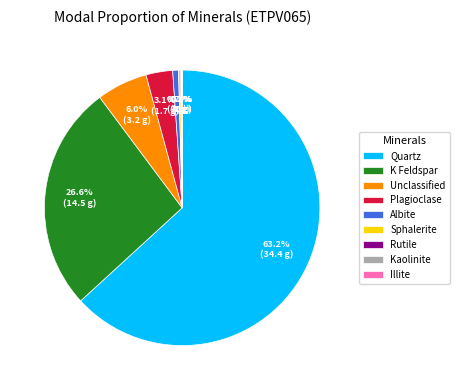

What is the largest slice in the pie chart?

Quartz